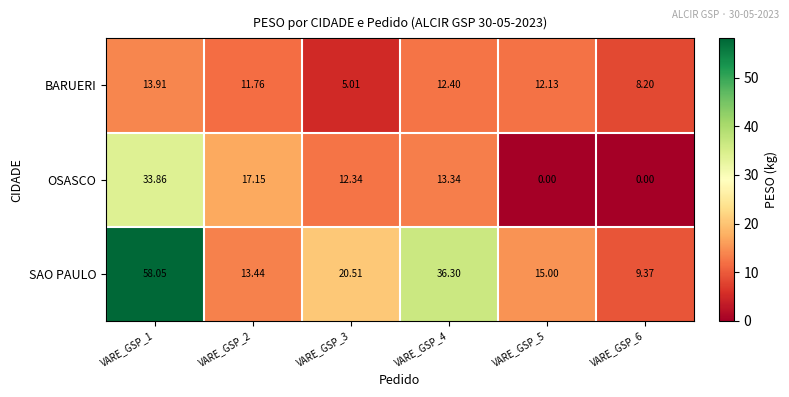

Which series changed the most between VARE_GSP_1 and VARE_GSP_3?

SAO PAULO